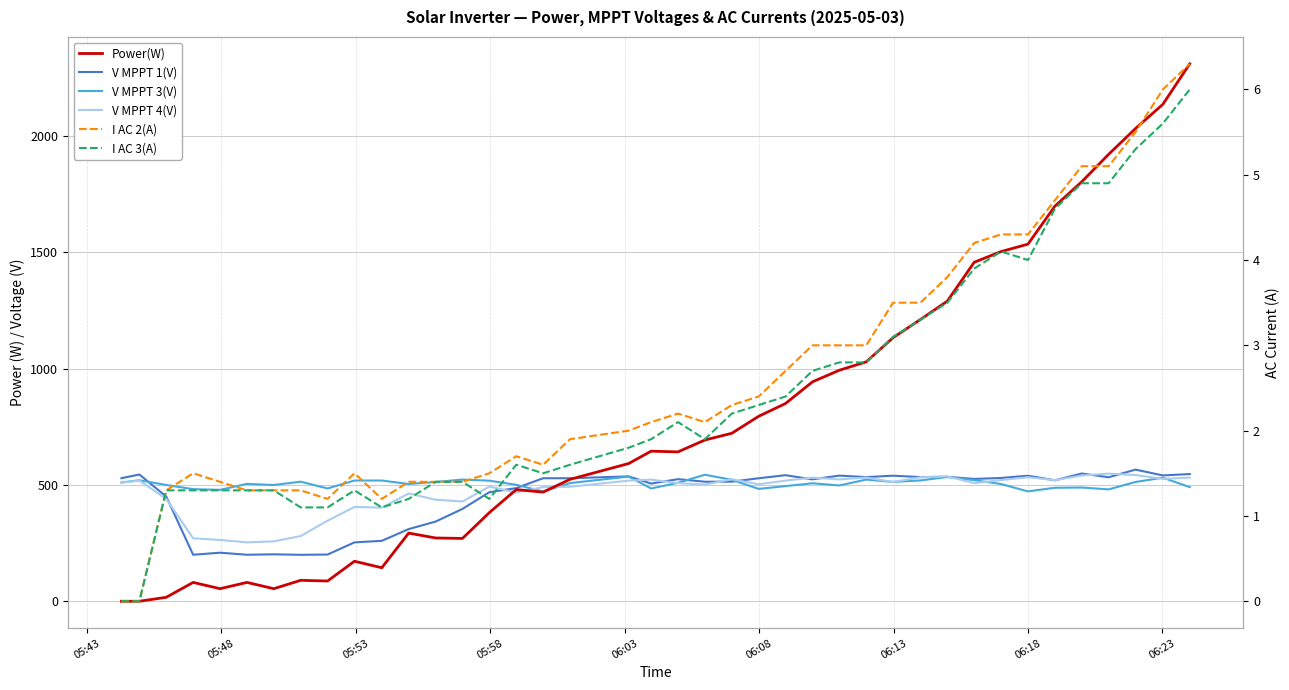

In I AC 2(A), how many points are higher than both neighbors (excluding endpoints)?

4